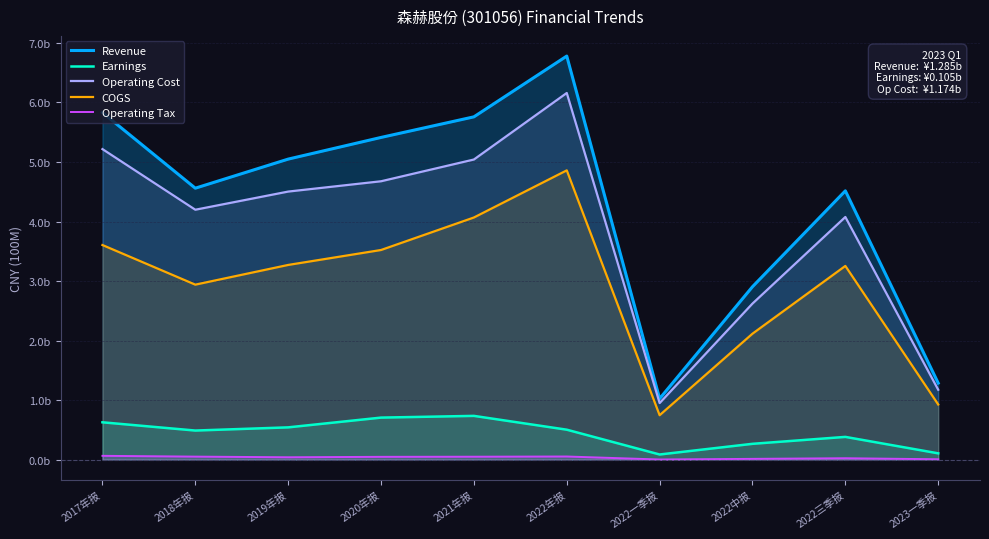

What is the total value across all series at 2018年报?

12.2